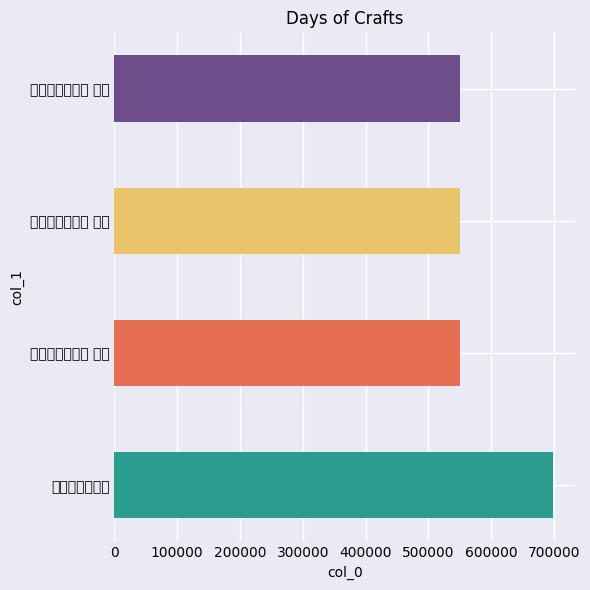

List the labels in order of value, smallest first.

慰陈振狂失钓艇 其一, 慰陈振狂失钓艇 其二, 慰陈振狂失钓艇 其三, 慰陈振狂失钓艇